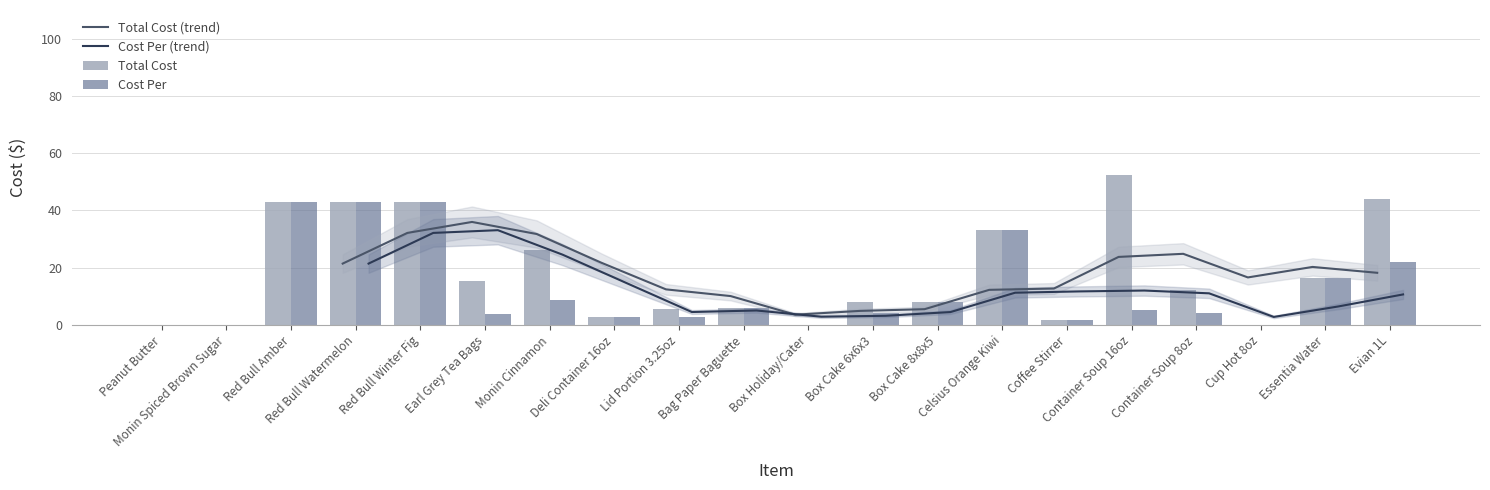

Is it true that Cost Per equals 42.9 at Red Bull Winter Fig?

True